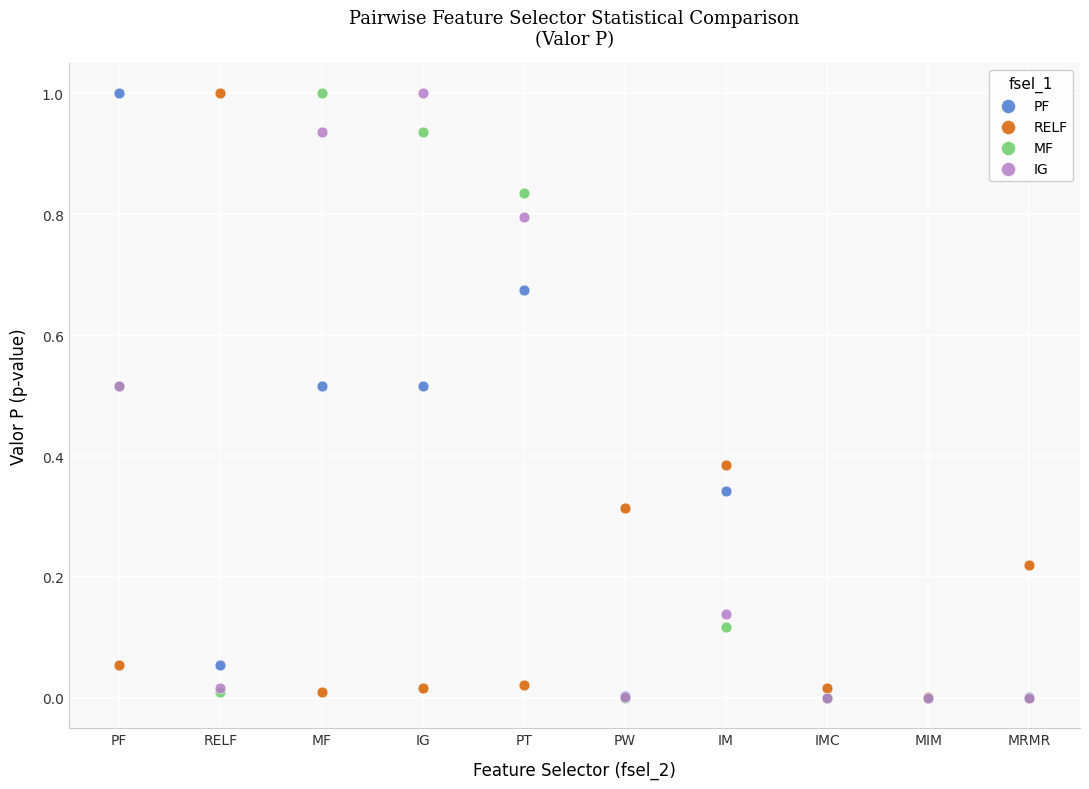

What are all the series names shown in the legend?

PF, RELF, MF, IG